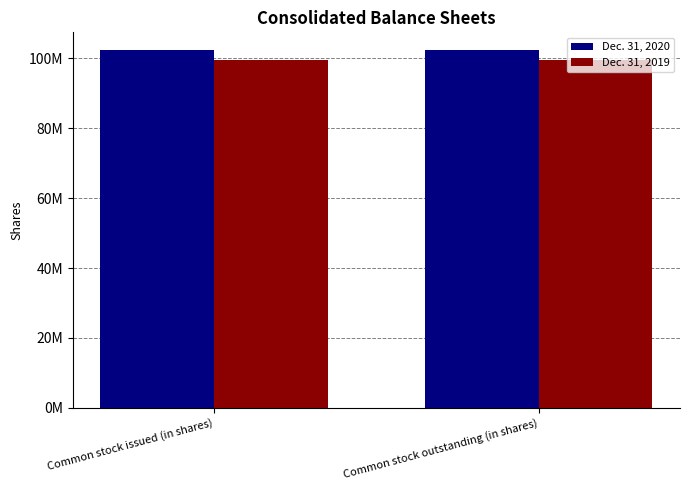

Are the bars horizontal?

No